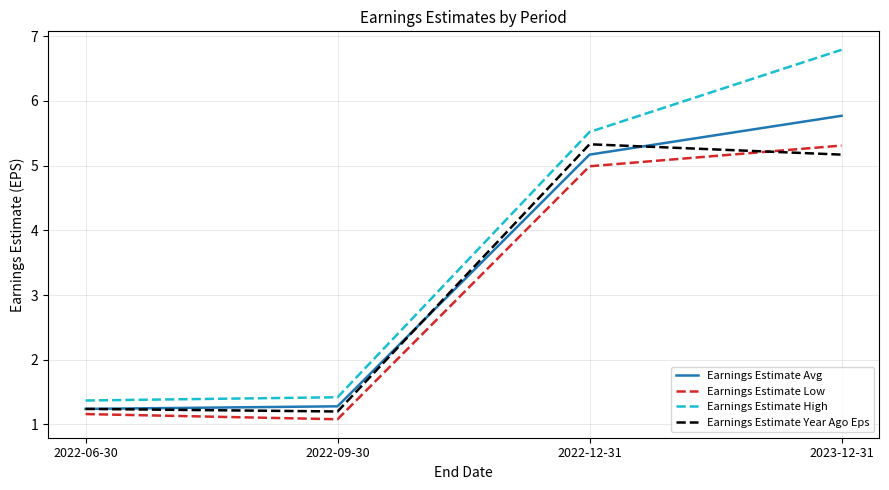

True or false: Earnings Estimate Avg and Earnings Estimate High cross at least once.

False